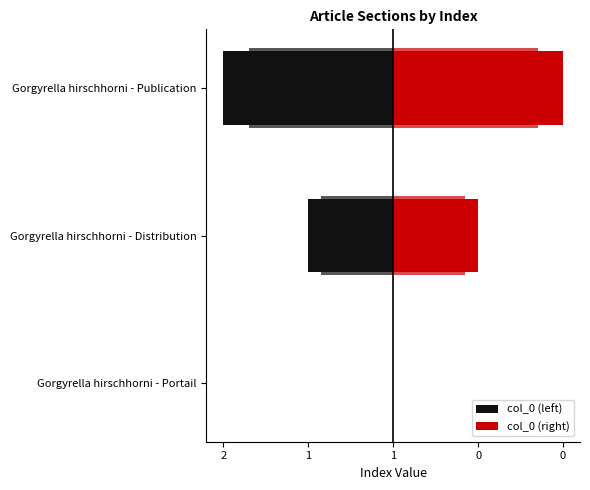

What is the maximum value shown in the chart?

2